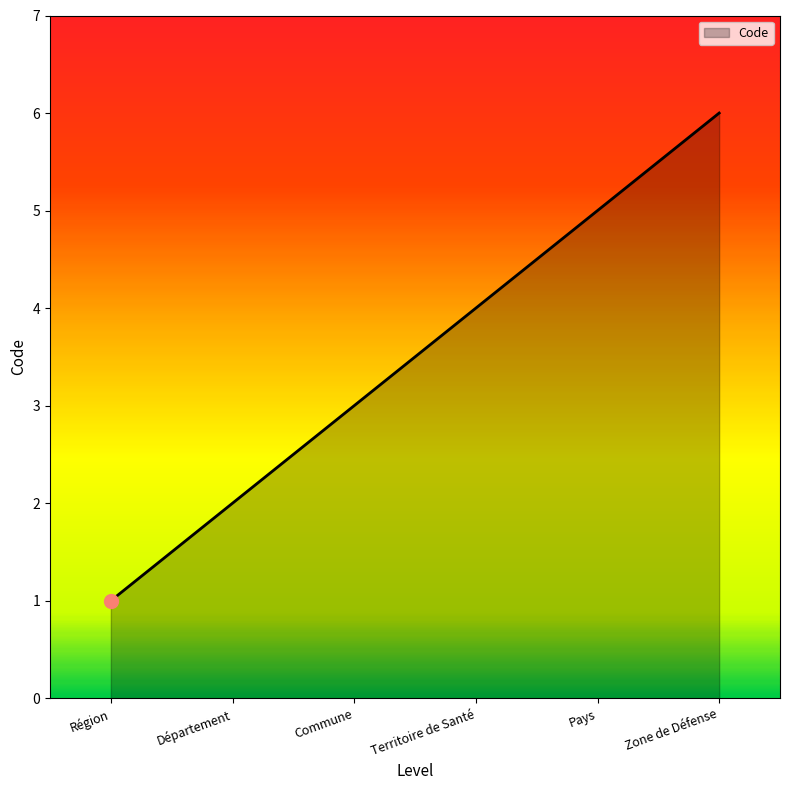

What position from the right is Région?

6